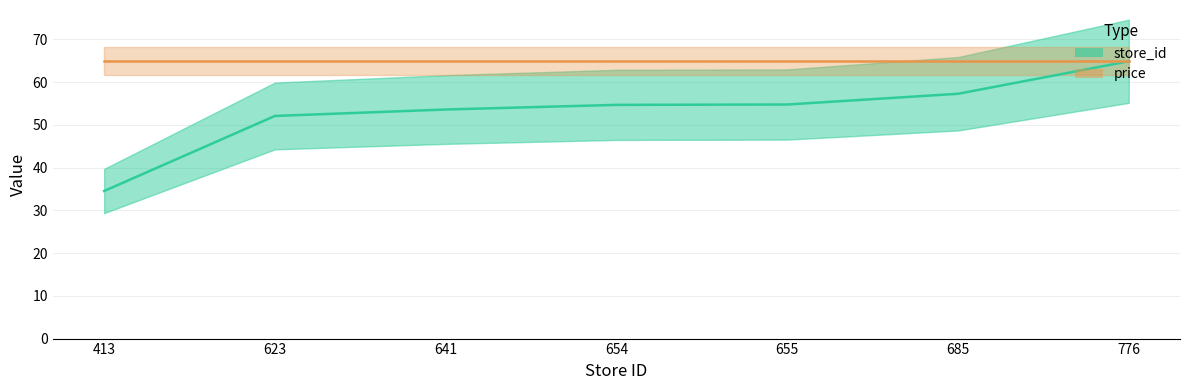

Reading right to left, what are all the values shown in this chart?

776=64.9	685=57.3	655=54.8	654=54.7	641=53.6	623=52.1	413=34.5